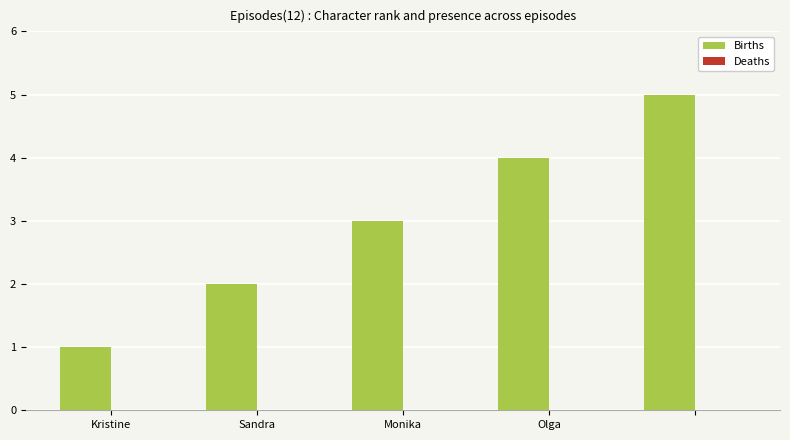

What is the average value?

3